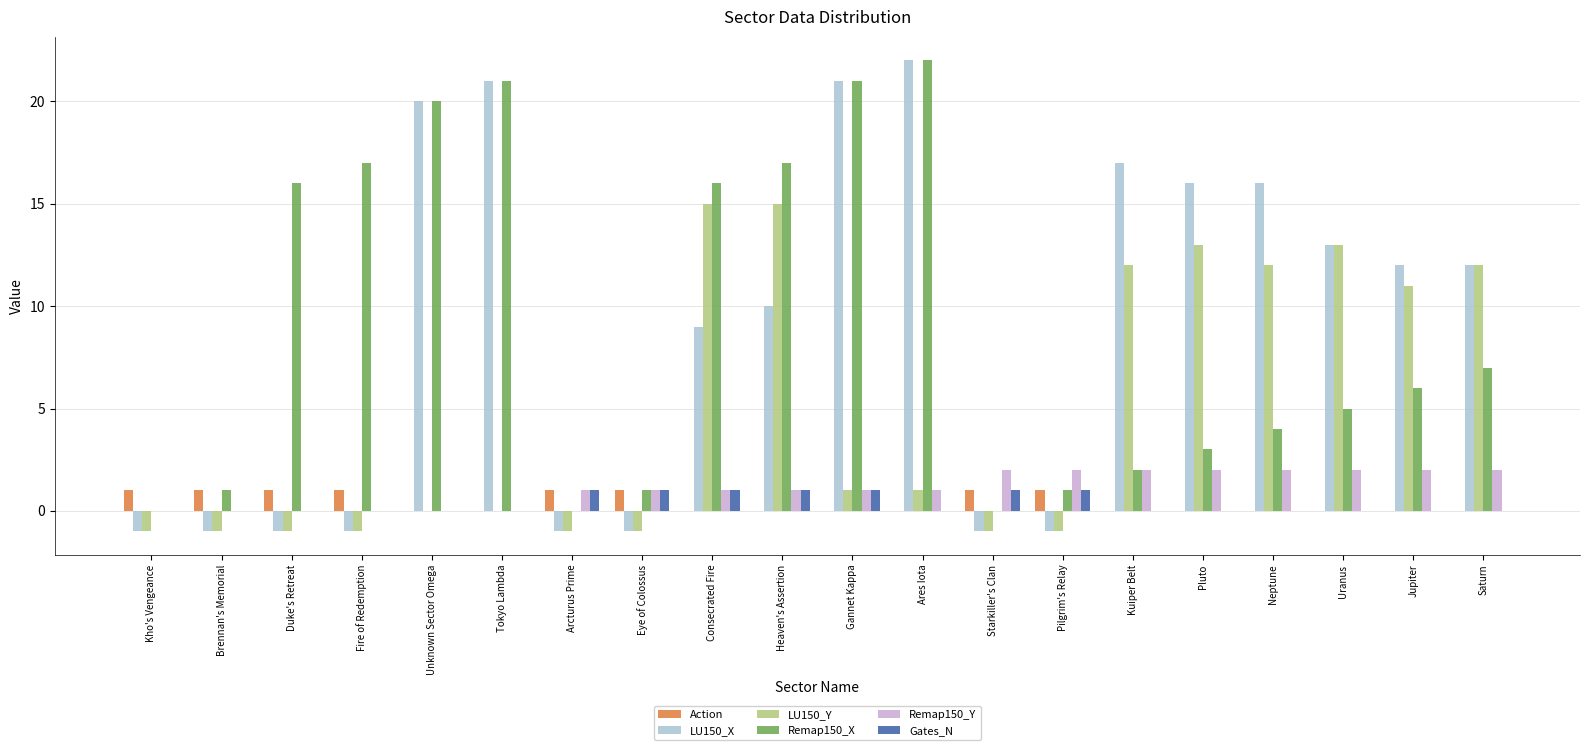

What is the spread (max minus min) of values at Neptune?

16